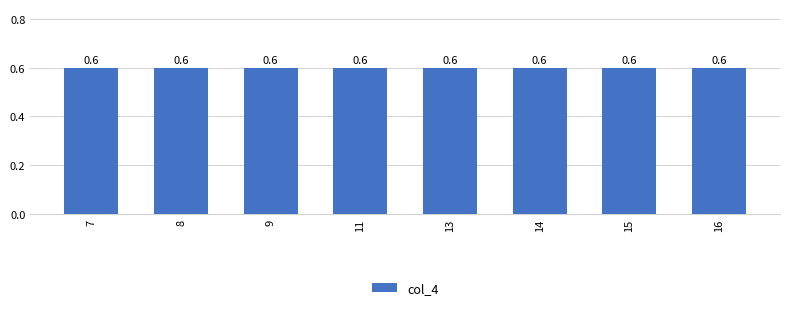

Which series has the largest total across all categories?

col_4